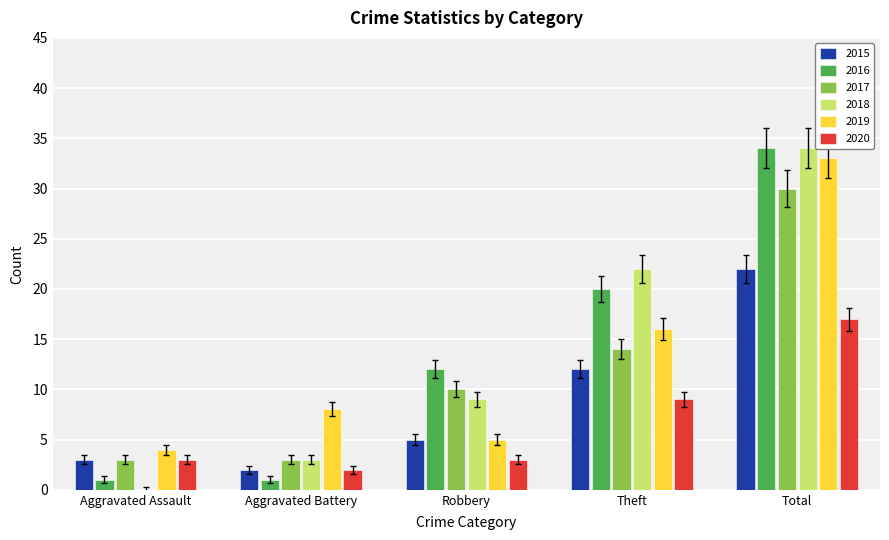

At which label is 2016 closest to 17?

Theft